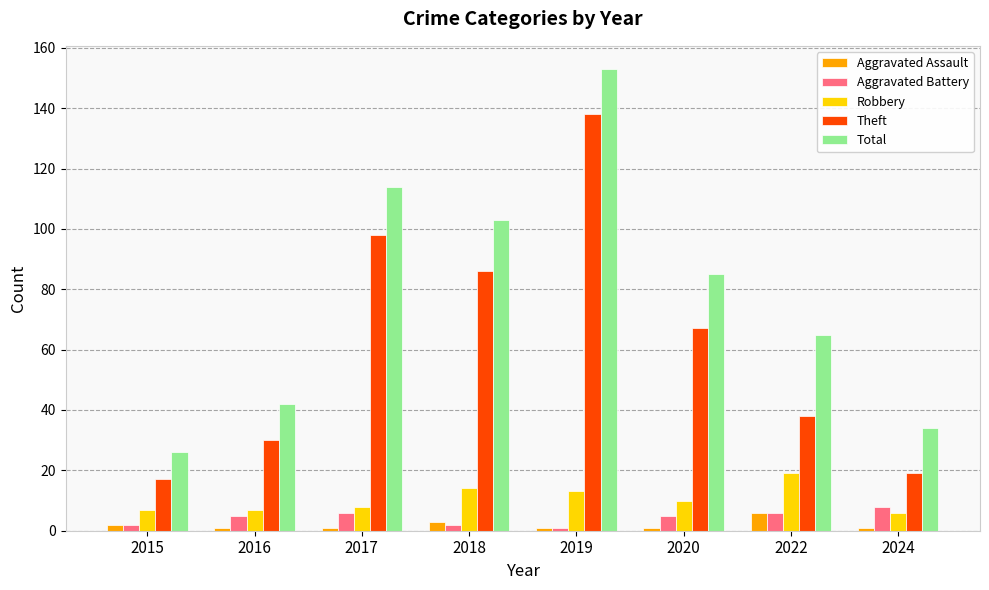

The Total series shows 45 at 2024. True or false?

False